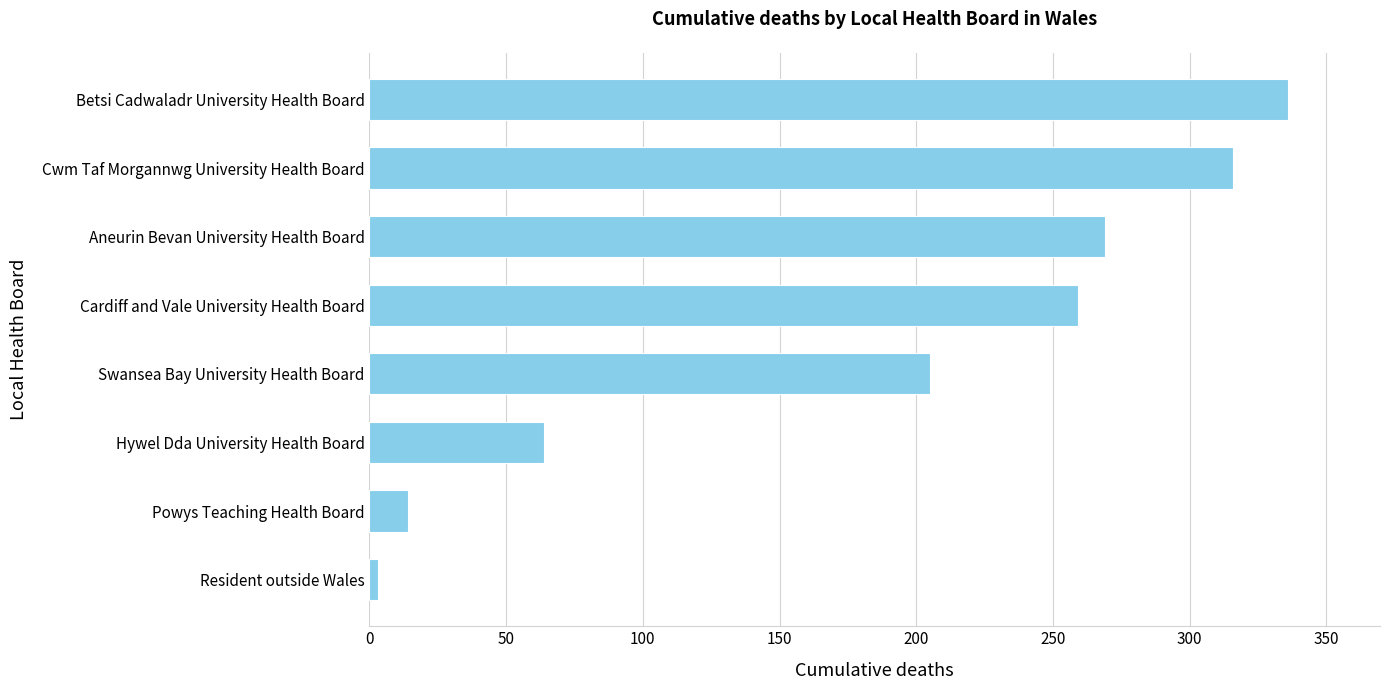

Approximately how many times larger is the value at Cwm Taf Morgannwg University Health Board compared to Hywel Dda University Health Board?

4.9